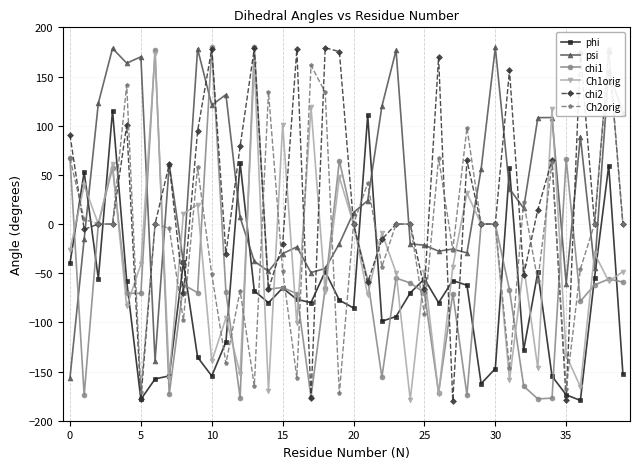

At how many categories does at least one series exceed 176?

10